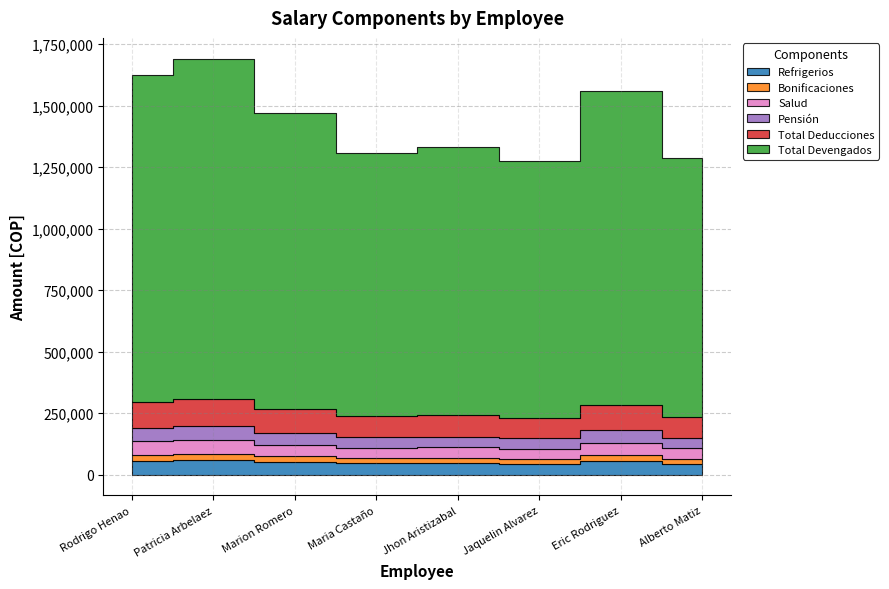

Which series changed the most between Marion Romero and Alberto Matiz?

Total Devengados